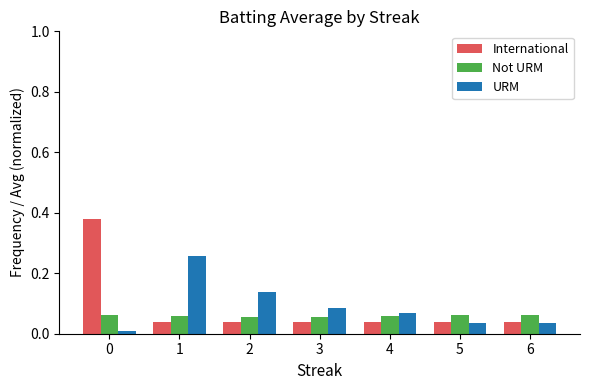

Is it true that URM equals 0.1 at 1?

False